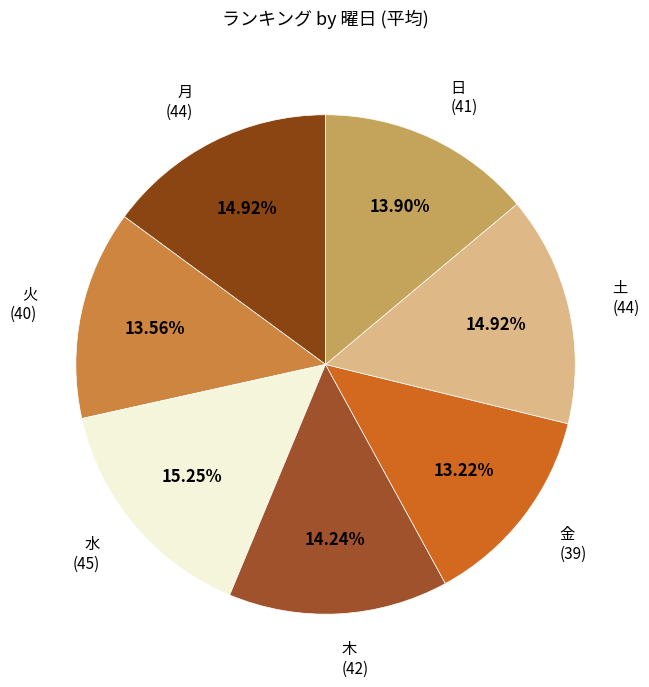

To the nearest percent, what is the combined percentage of 土 and 木?

29%